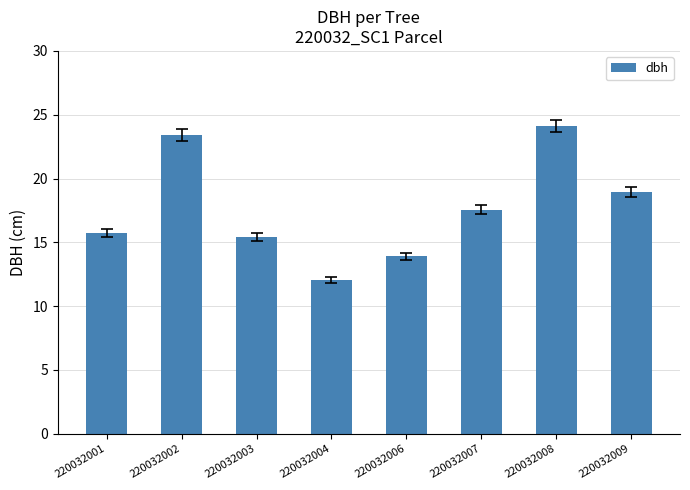

List the labels in order of value, largest first.

220032008, 220032002, 220032009, 220032007, 220032001, 220032003, 220032006, 220032004